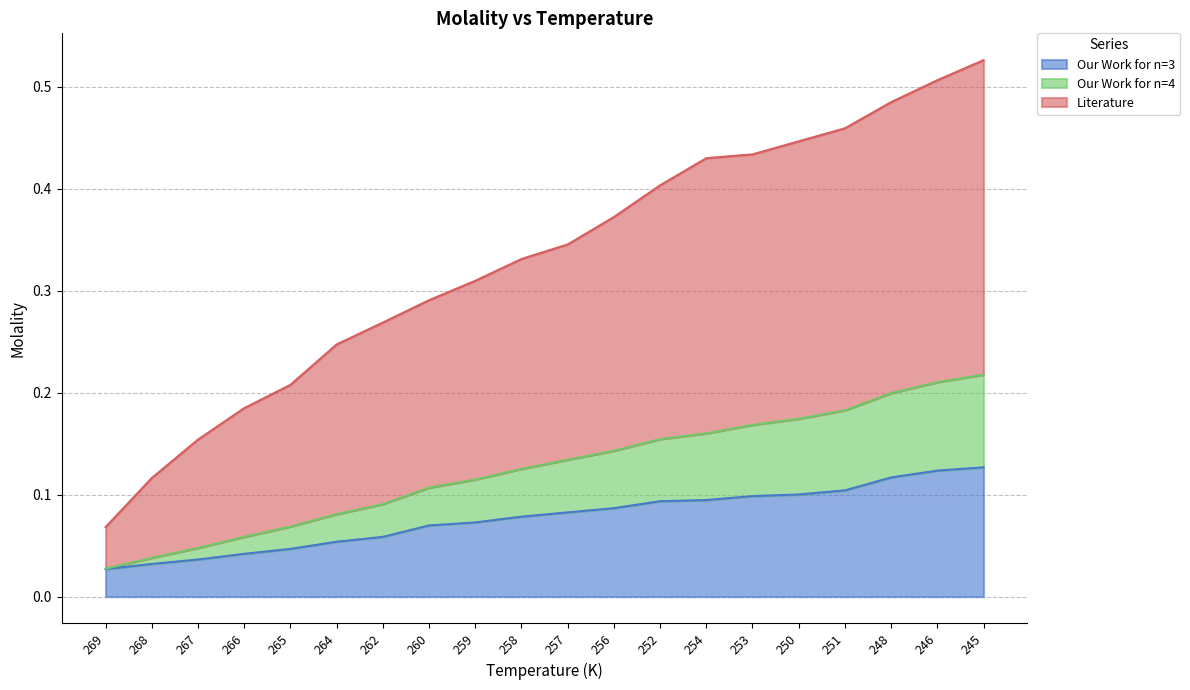

Does the chart display data point markers on the line(s)?

No